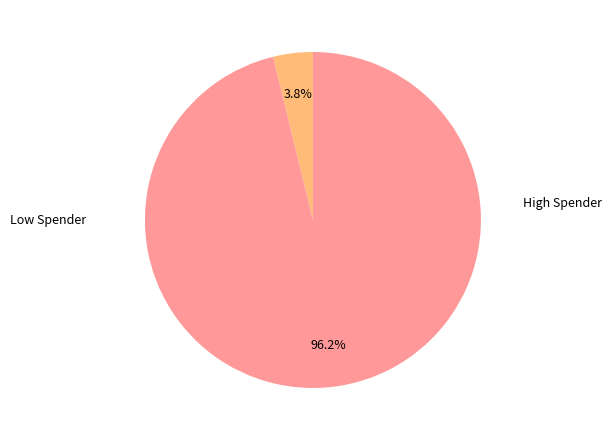

Is there any slice that represents more than half of the pie?

Yes